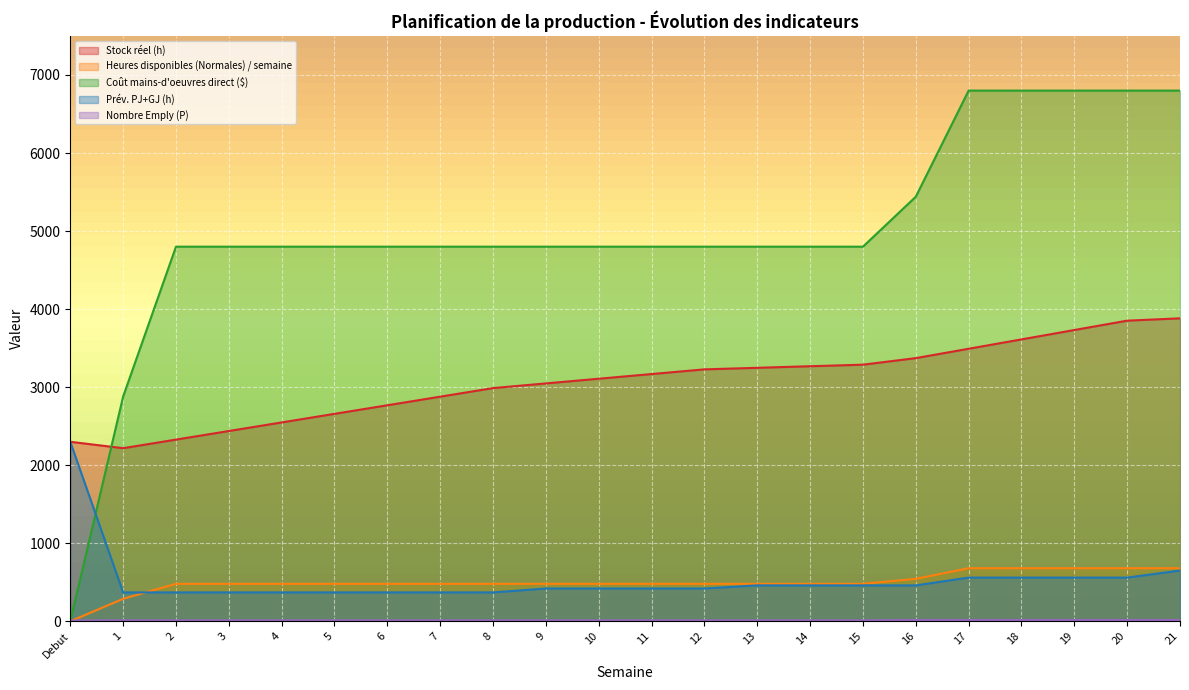

What is the spread (max minus min) of values at 19?

6783